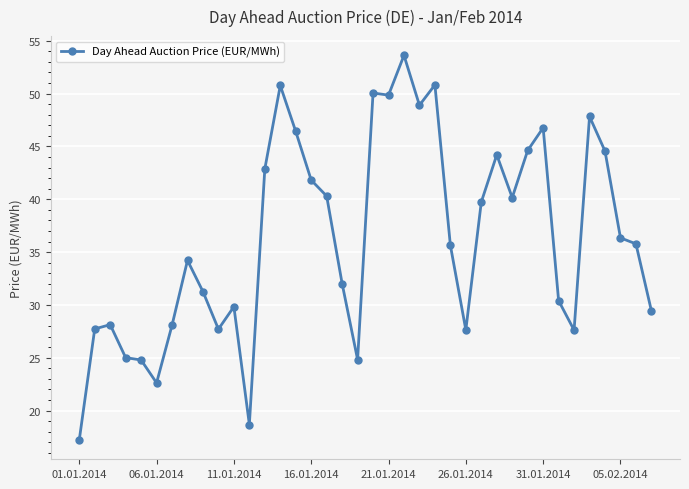

What is the greatest value displayed?

53.6